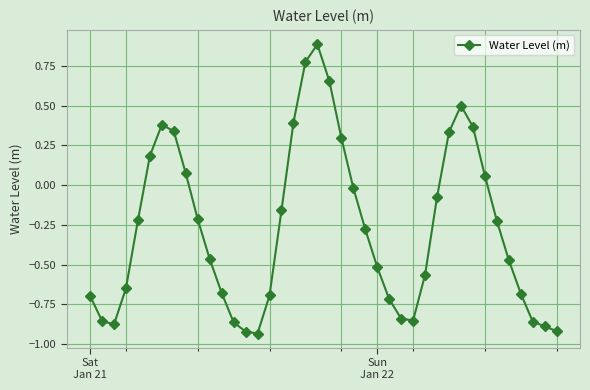

What is the value of the 20th point from the left?

0.9